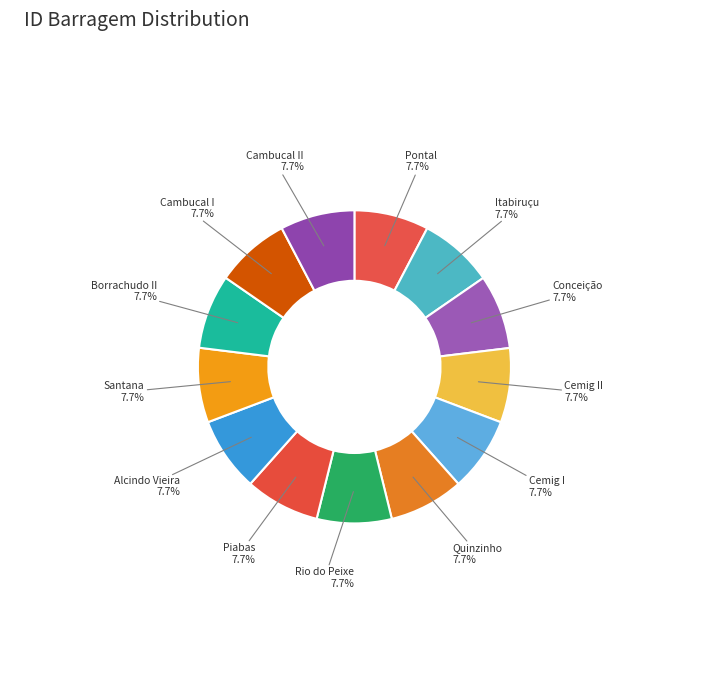

How many segments does this pie chart have?

13